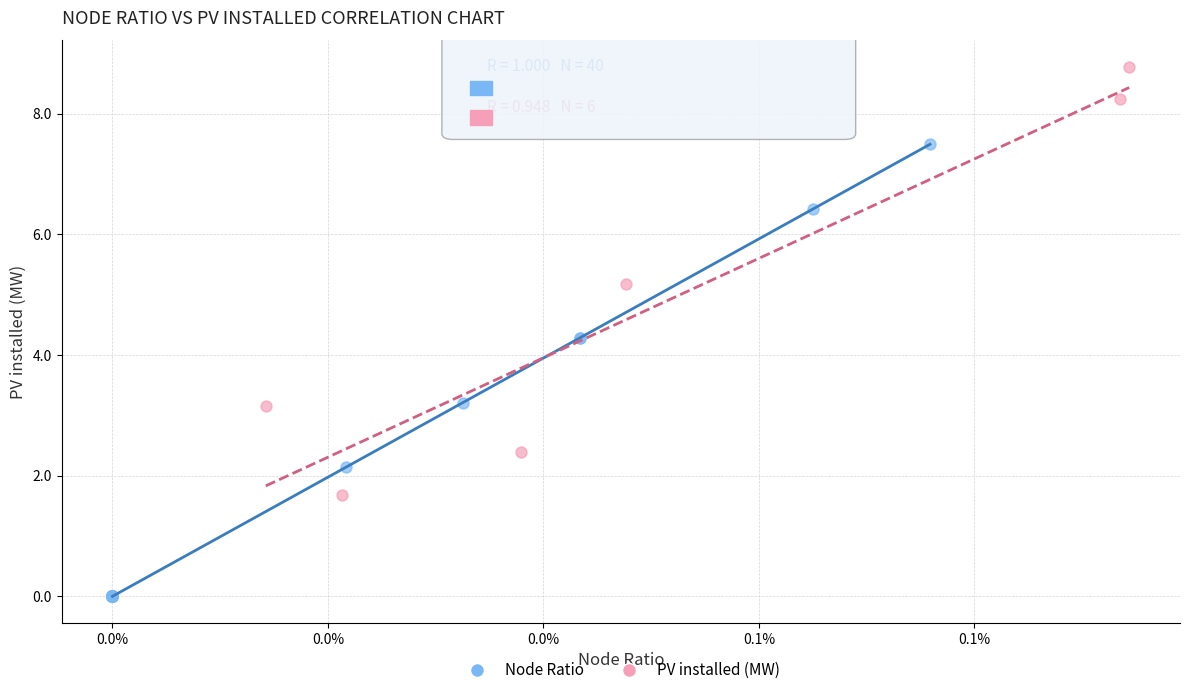

Which series reaches the minimum Y coordinate?

Node Ratio